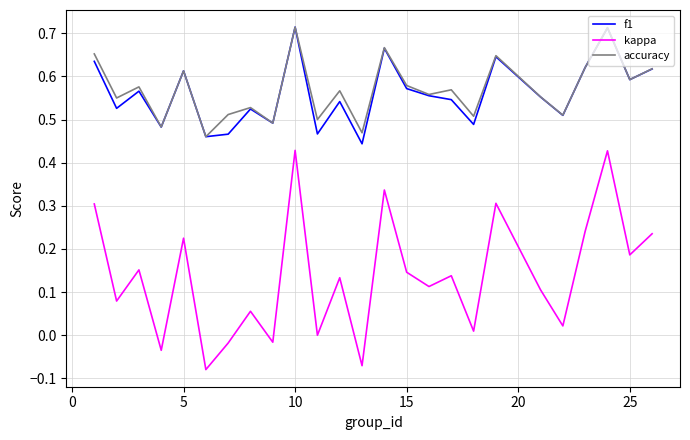

True or false: kappa and f1 intersect in this chart.

False